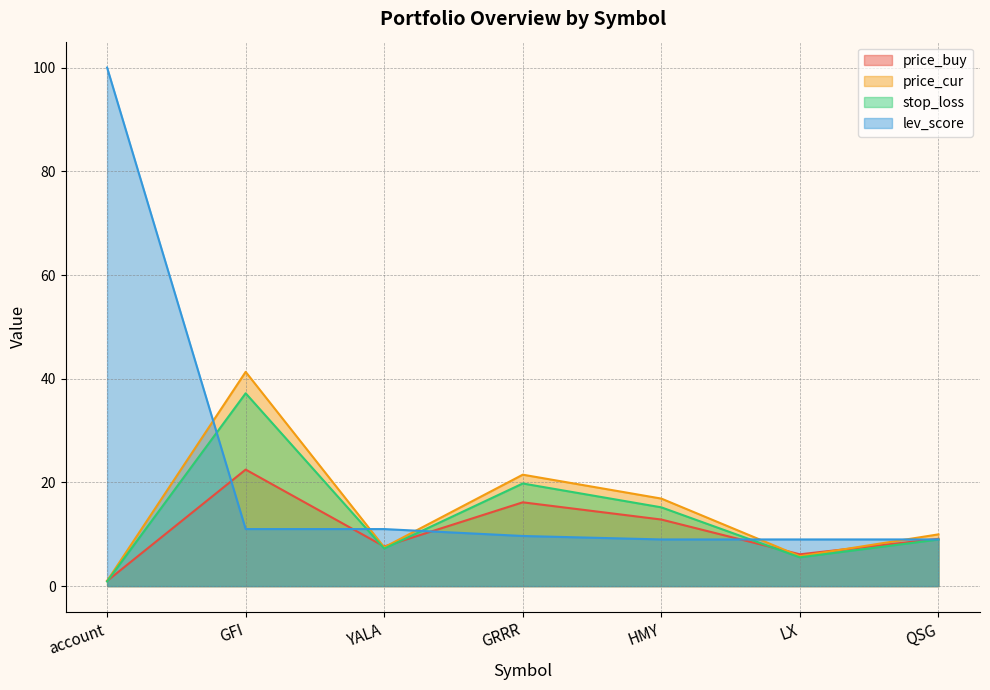

True or false: price_cur and stop_loss intersect in this chart.

False